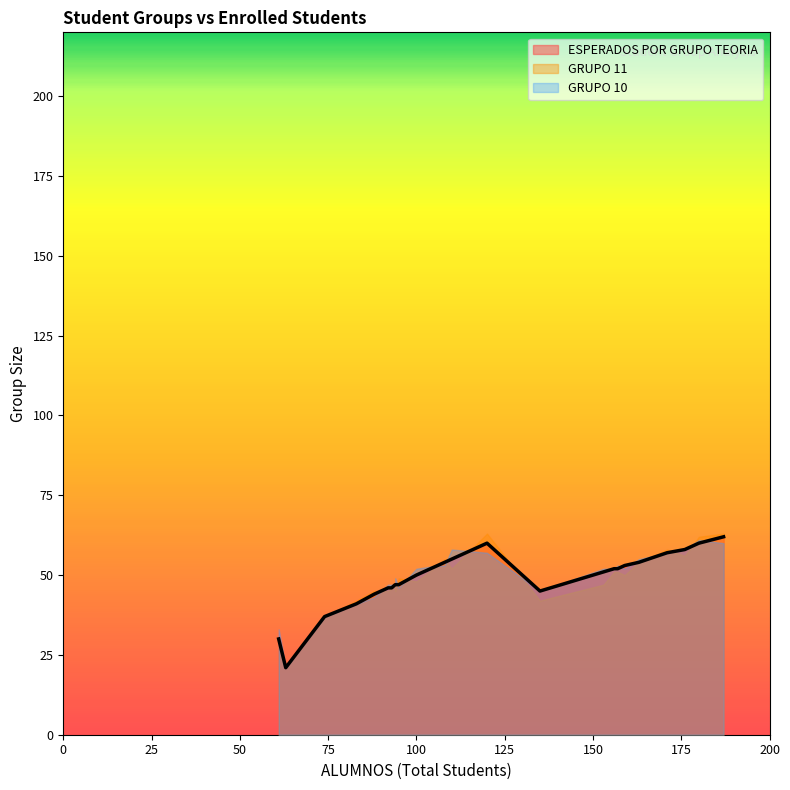

Which series has the largest total across all categories?

GRUPO 10